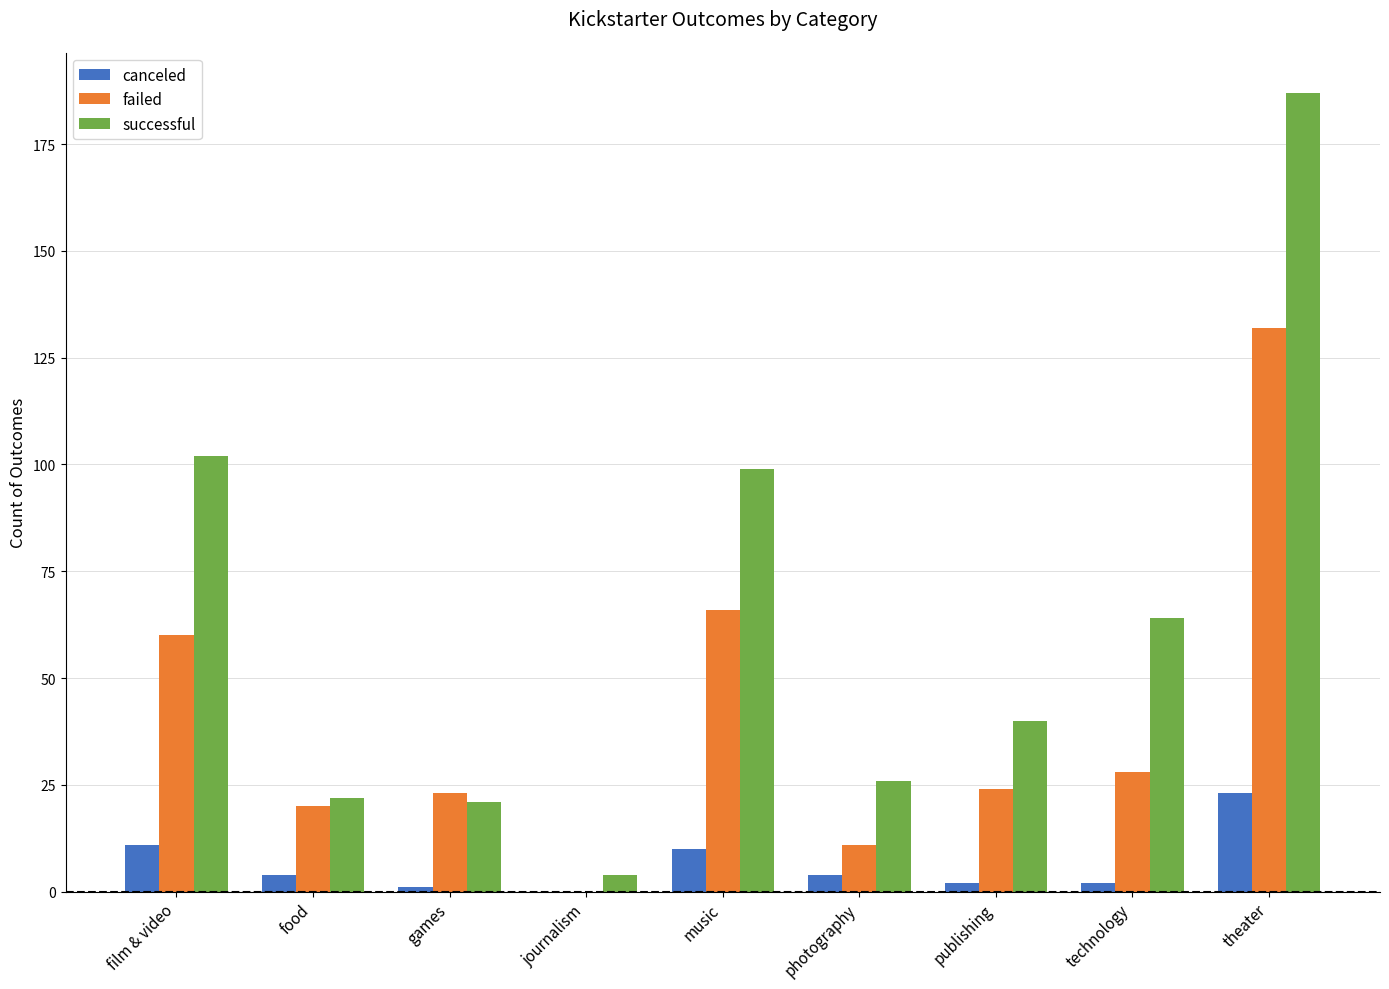

The canceled series shows 11 at film & video. True or false?

True